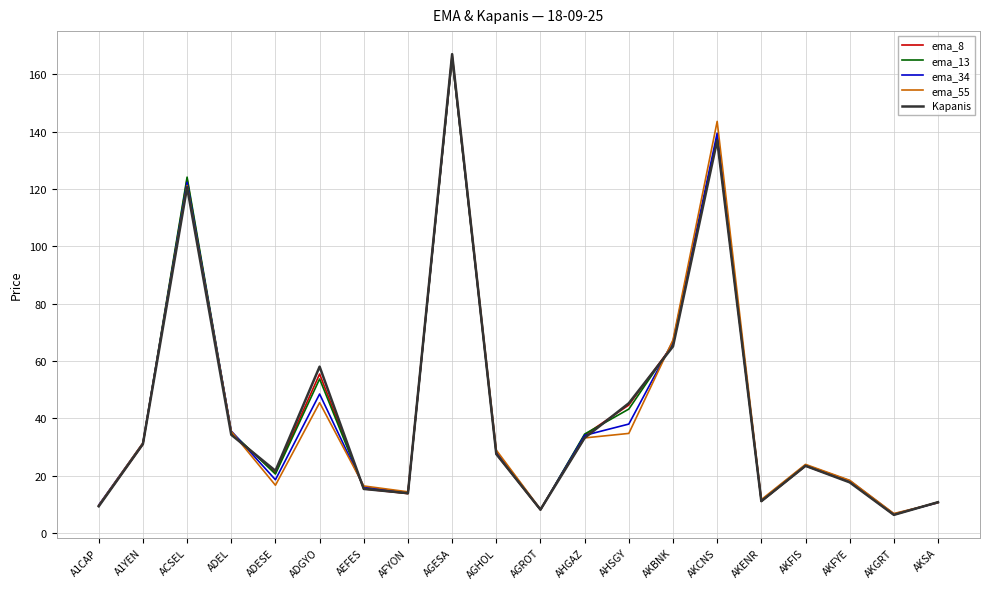

What is the difference between the maximum and minimum values in the ema_13 series?

159.2